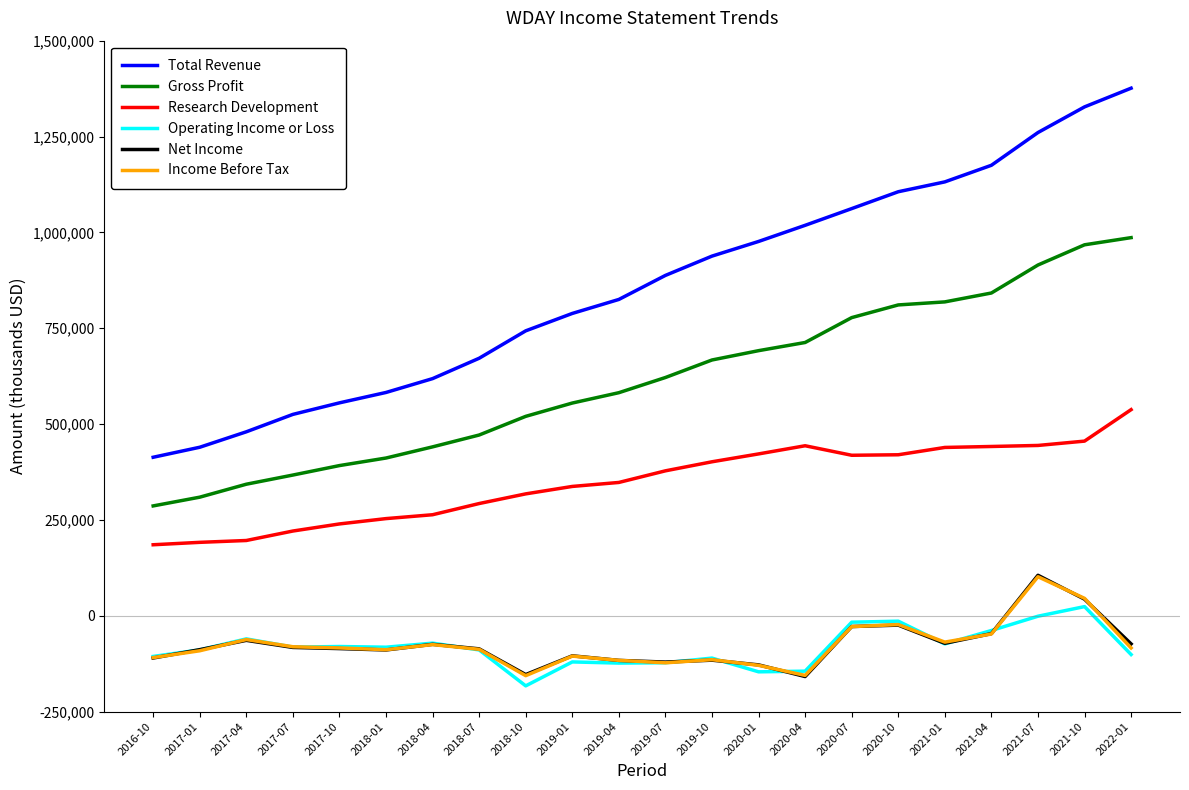

What is the sum of the Research Development values at 2017-01 and 2020-10?

611600